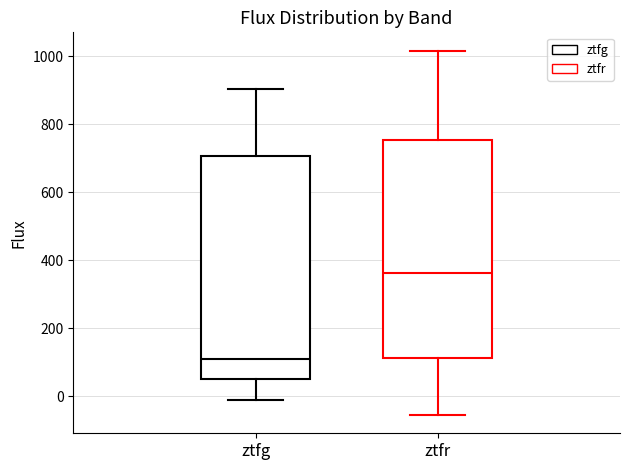

Reading left to right, transcribe this box plot: for each box, give where its median line is, the range the box spans, and where its two whiskers end, as read against the y-axis. The values are not printed on the chart, so give them approximately, as read against the axis.

ztfg: median 120, box 40 to 700, whiskers 0 to 900
ztfr: median 360, box 120 to 760, whiskers -60 to 1020